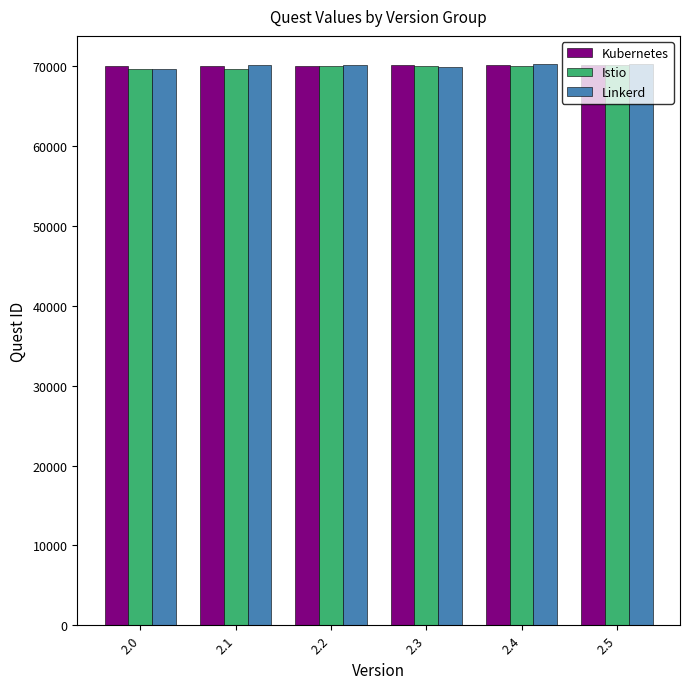

The value of Kubernetes at 2.3 is 103884. True or false?

False